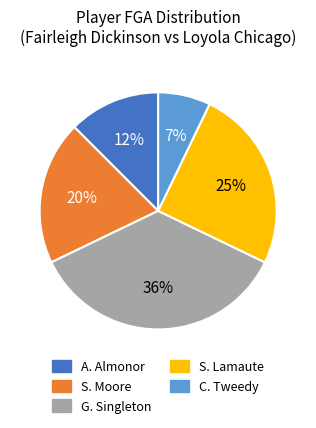

Between C. Tweedy and S. Lamaute, which is larger?

S. Lamaute